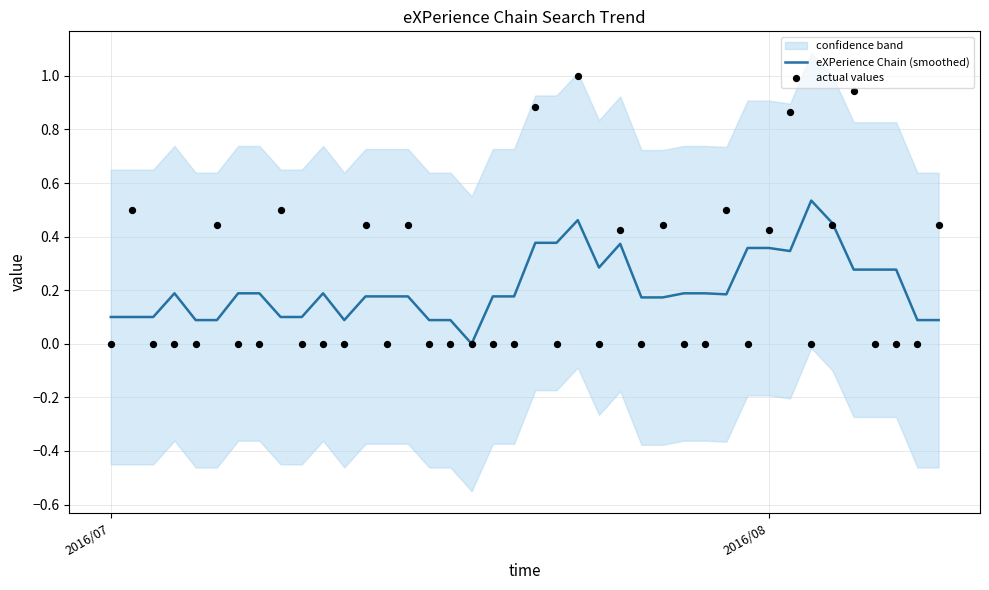

What is the total value across all series at 2016/08?

0.8